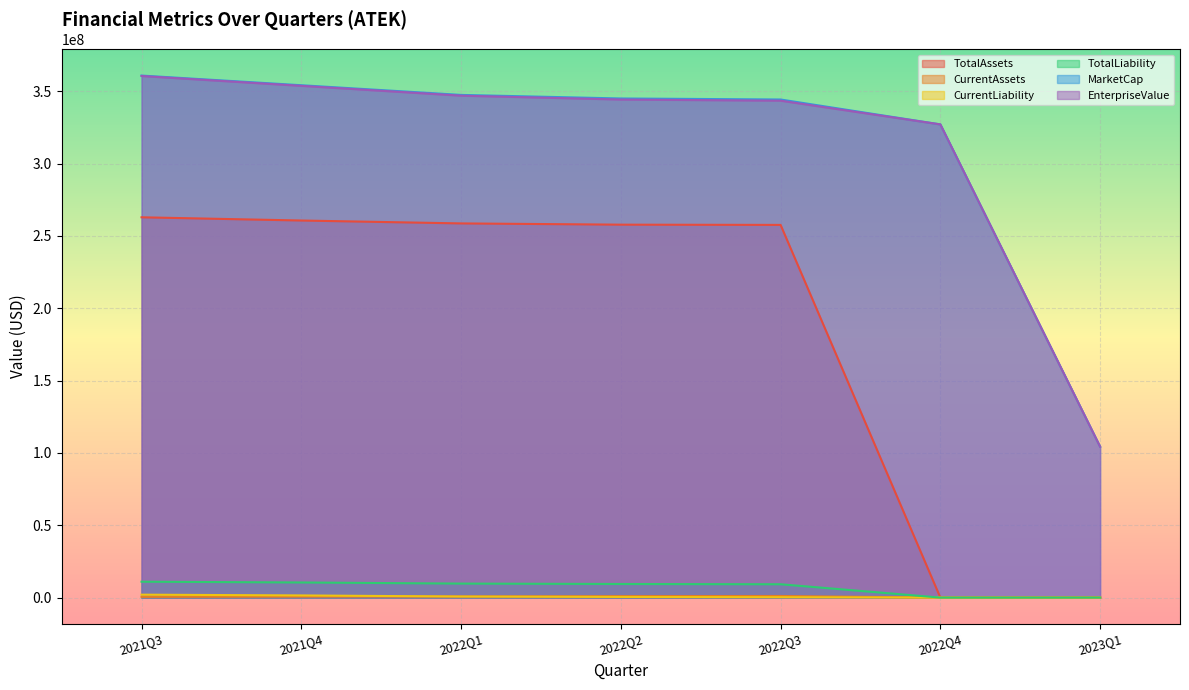

True or false: TotalLiability has a value of 9661.6 at 2022Q4.

True